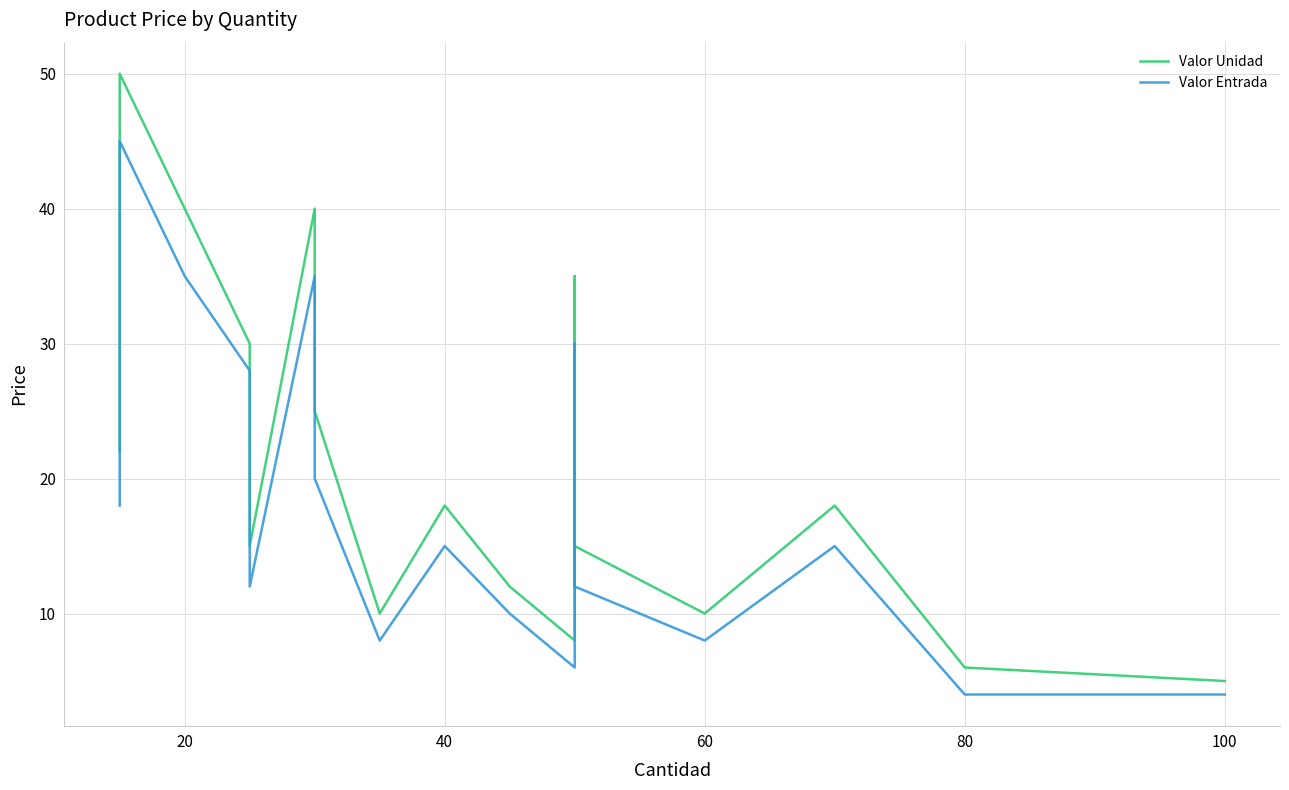

In Valor Entrada, how many points are higher than both neighbors (excluding endpoints)?

4